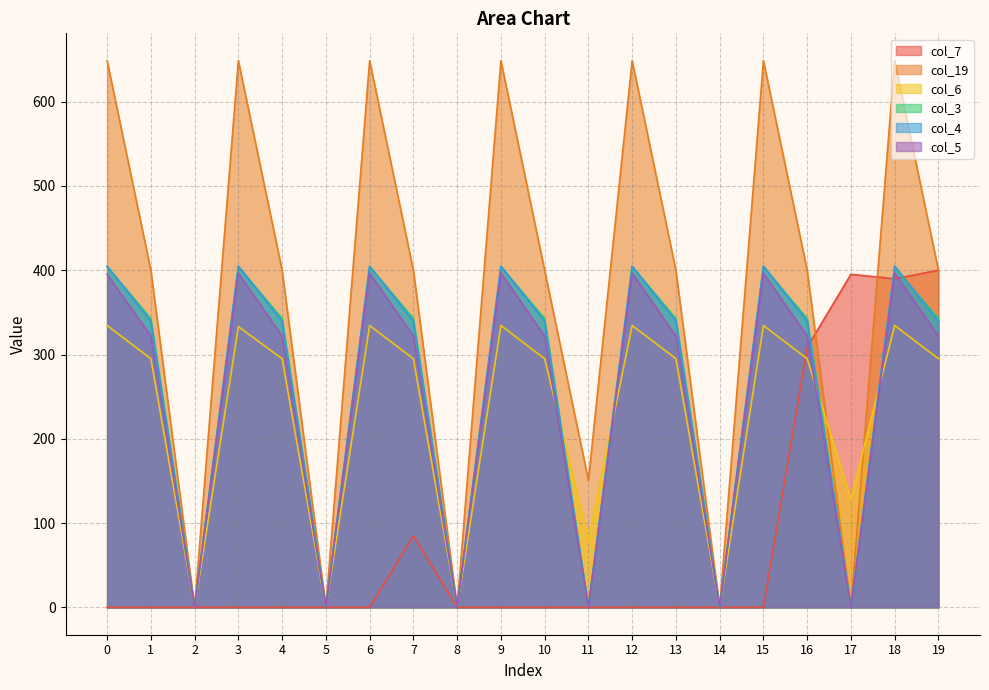

At which category does col_4 reach its first local peak?

3